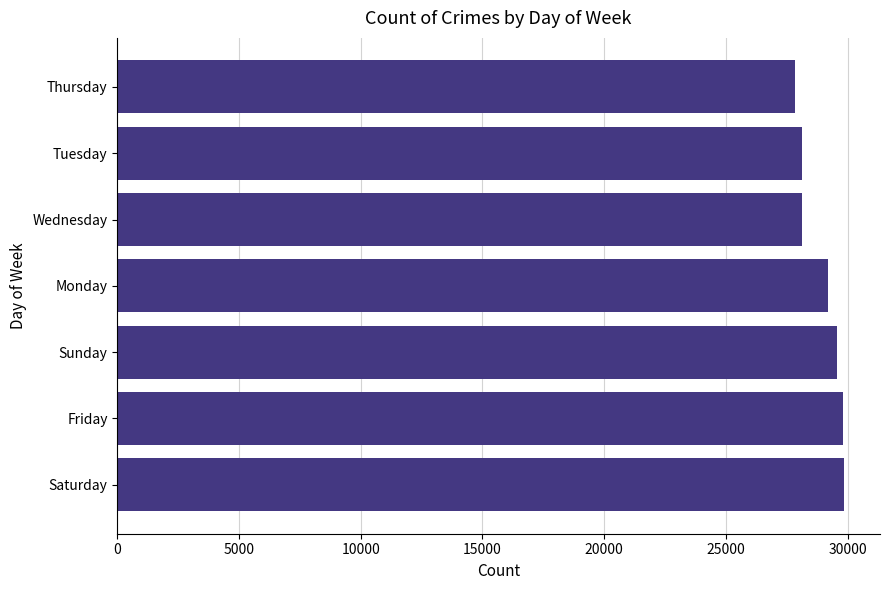

True or false: the data shows 11824 at Monday.

False